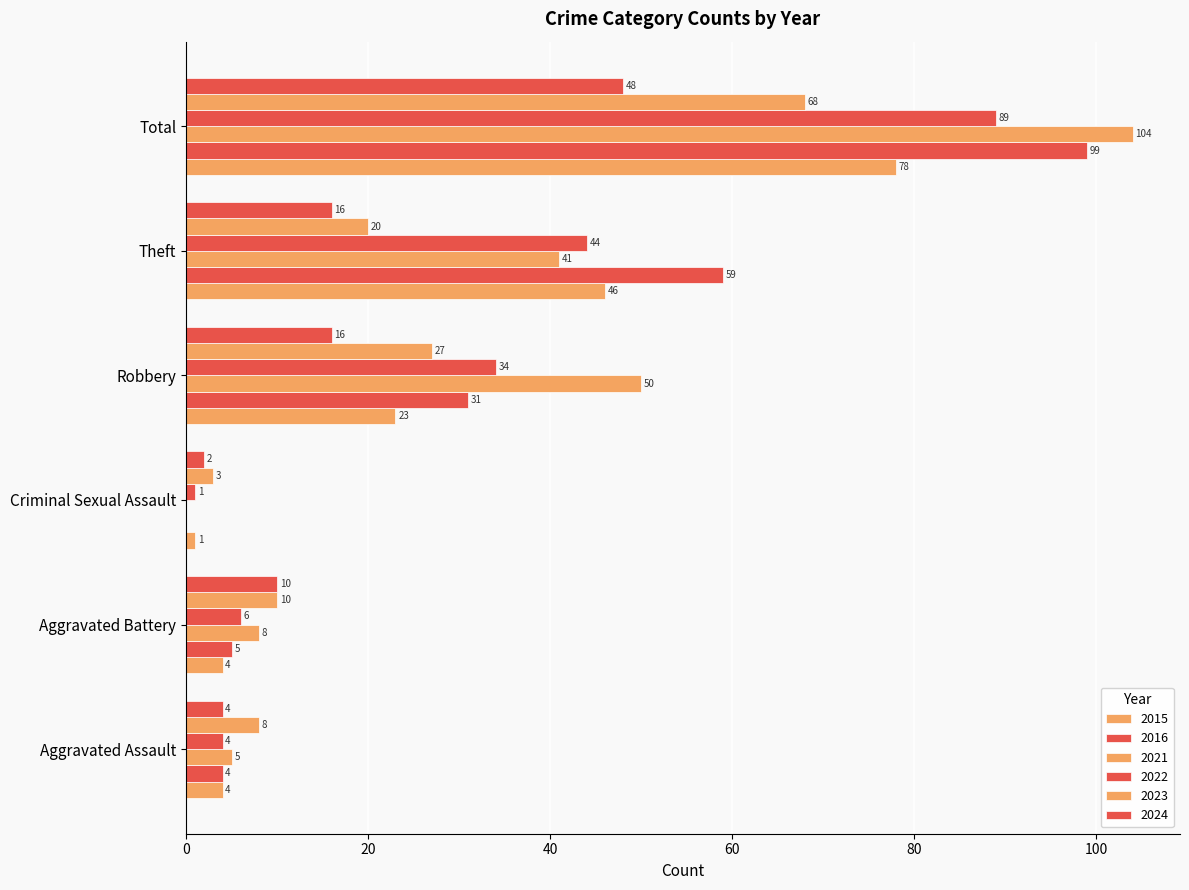

Where does the 2015 series first go above 23?

Theft